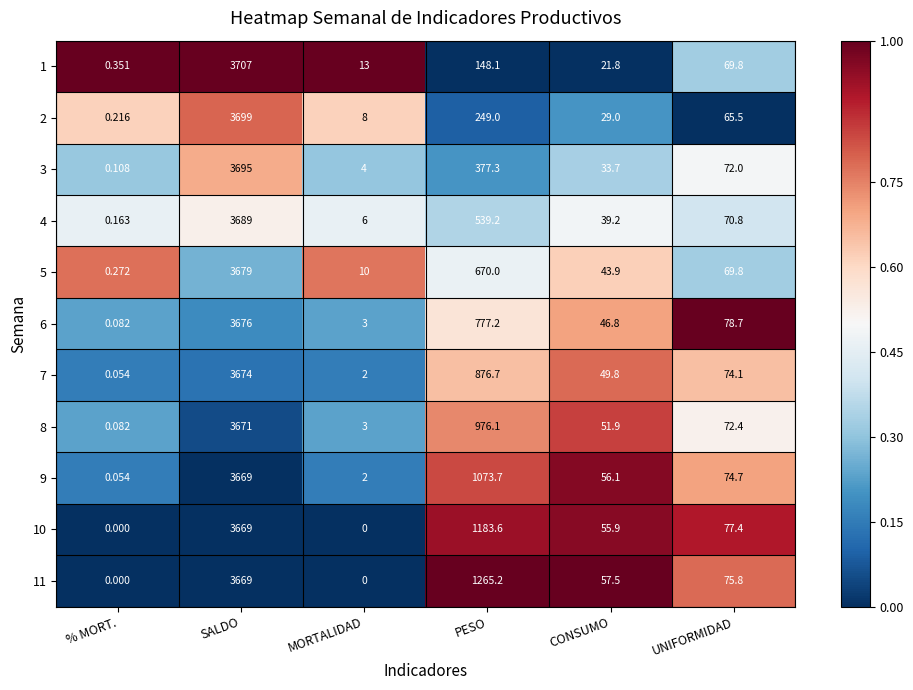

List the labels in order of 3 value, largest first.

SALDO, PESO, UNIFORMIDAD, CONSUMO, MORTALIDAD, % MORT.